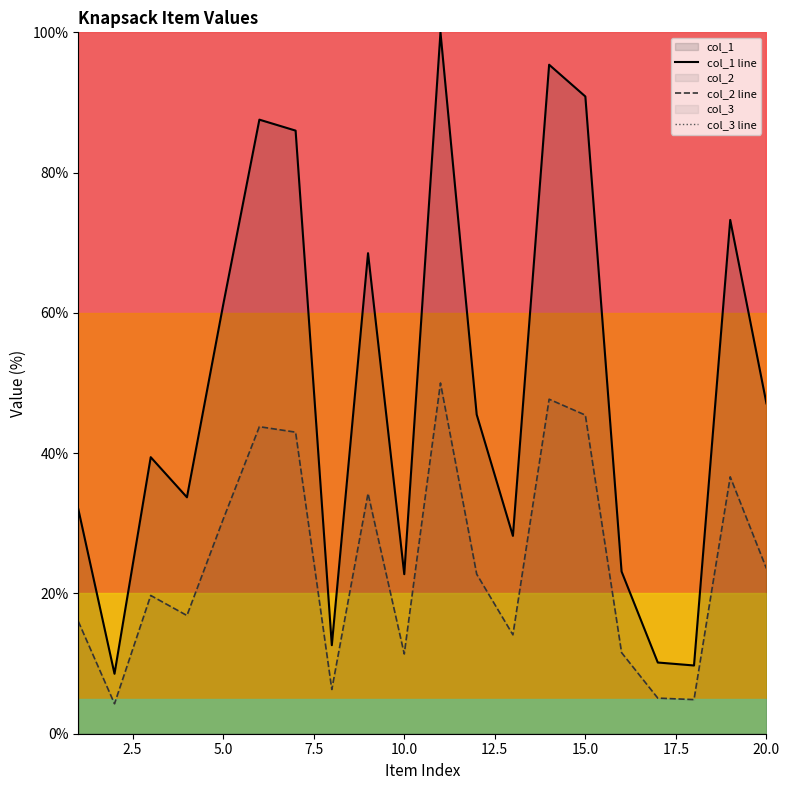

What is the average value of the col_3 line series?

1000.0